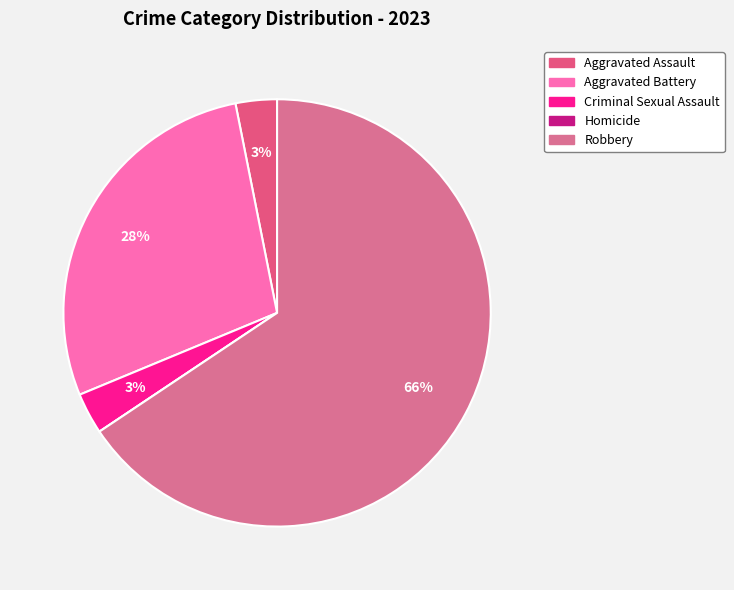

Is Robbery the majority of the pie?

Yes